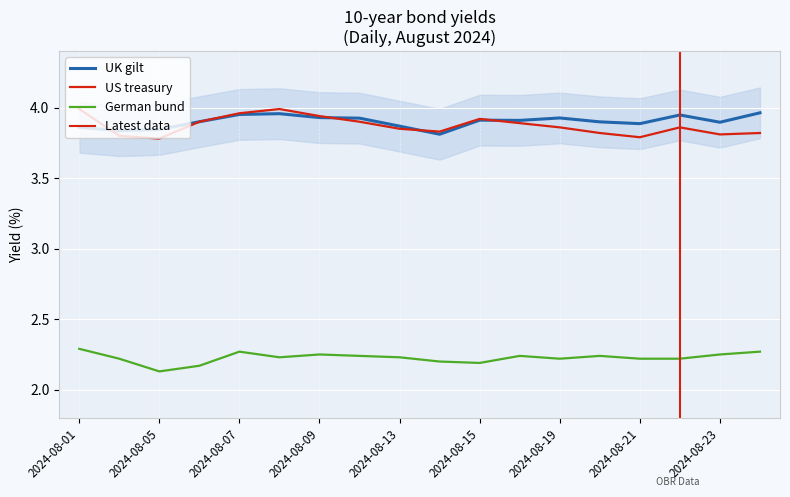

Where is the first local maximum for US treasury?

2024-08-08